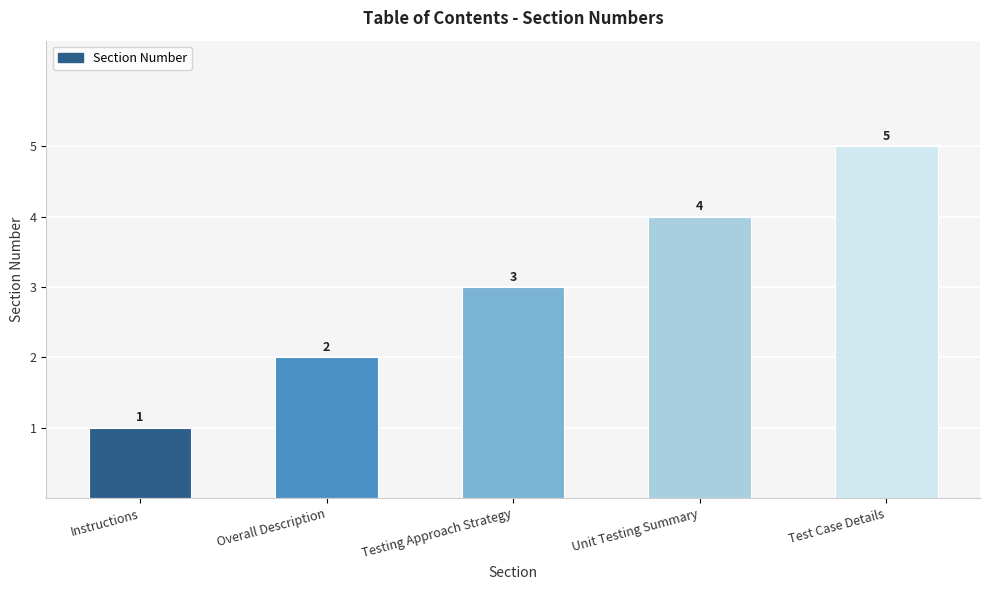

What position from the right is Overall Description?

4